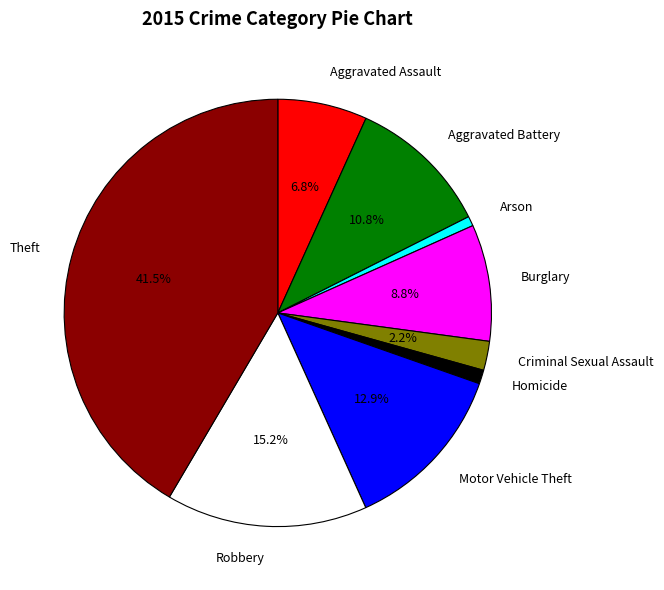

To the nearest percent, what portion does Motor Vehicle Theft represent?

13%